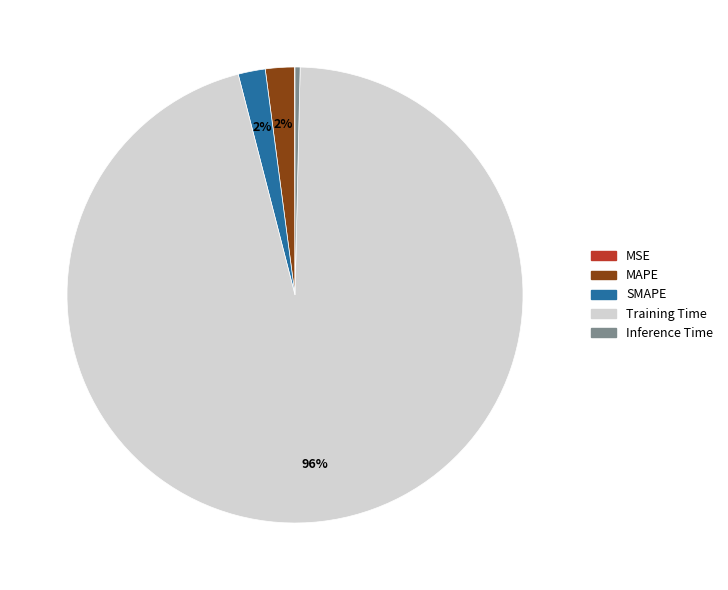

Combined, do SMAPE and Inference Time account for over 50%?

No